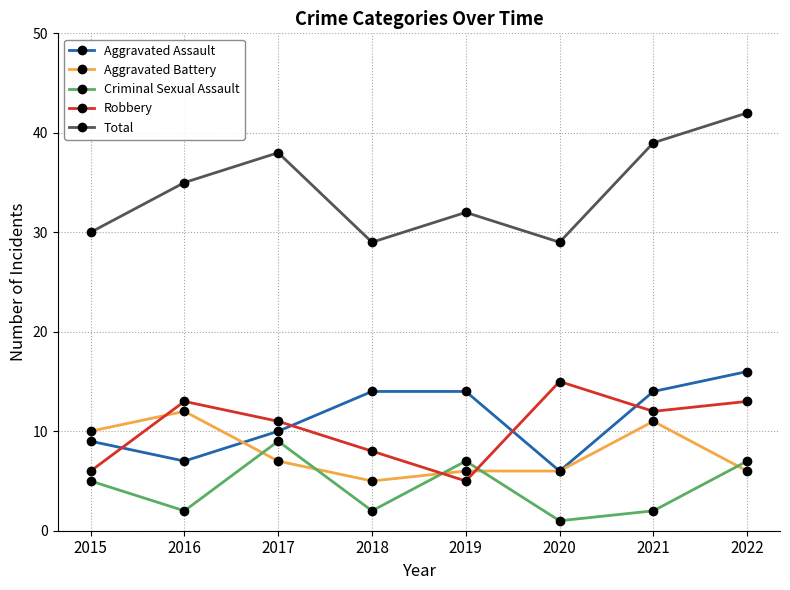

What is the average value of the Aggravated Assault series?

11